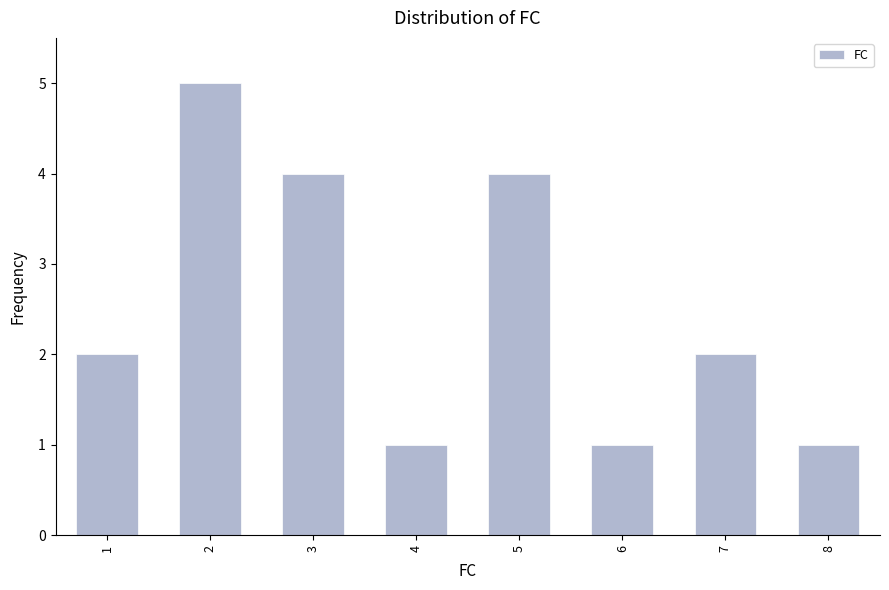

Reading right to left, transcribe all the data shown in this chart.

1	2	1	4	1	4	5	2